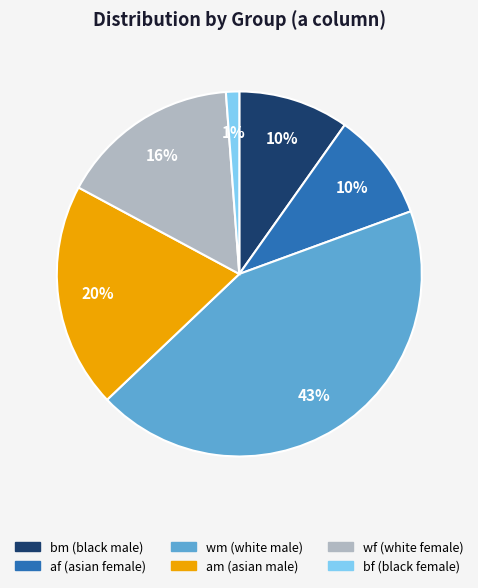

Which has a higher value, bf or am?

am